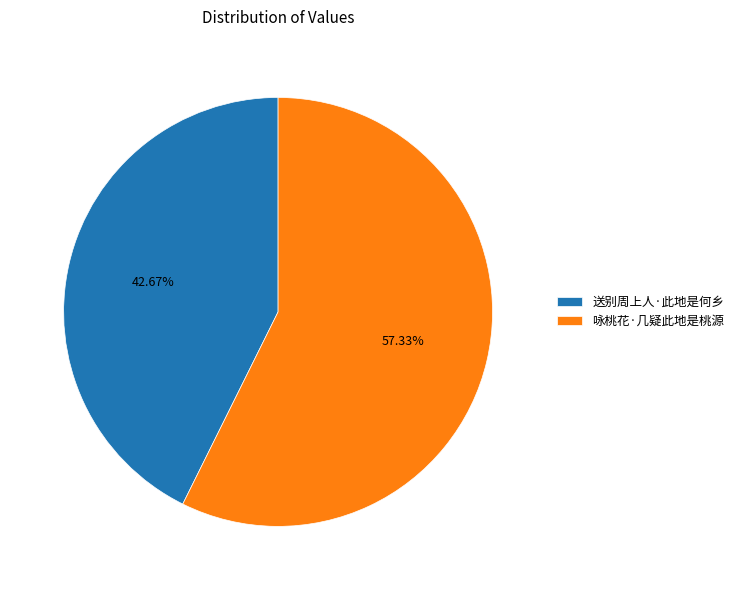

Which category has the biggest portion of the pie?

咏桃花·几疑此地是桃源